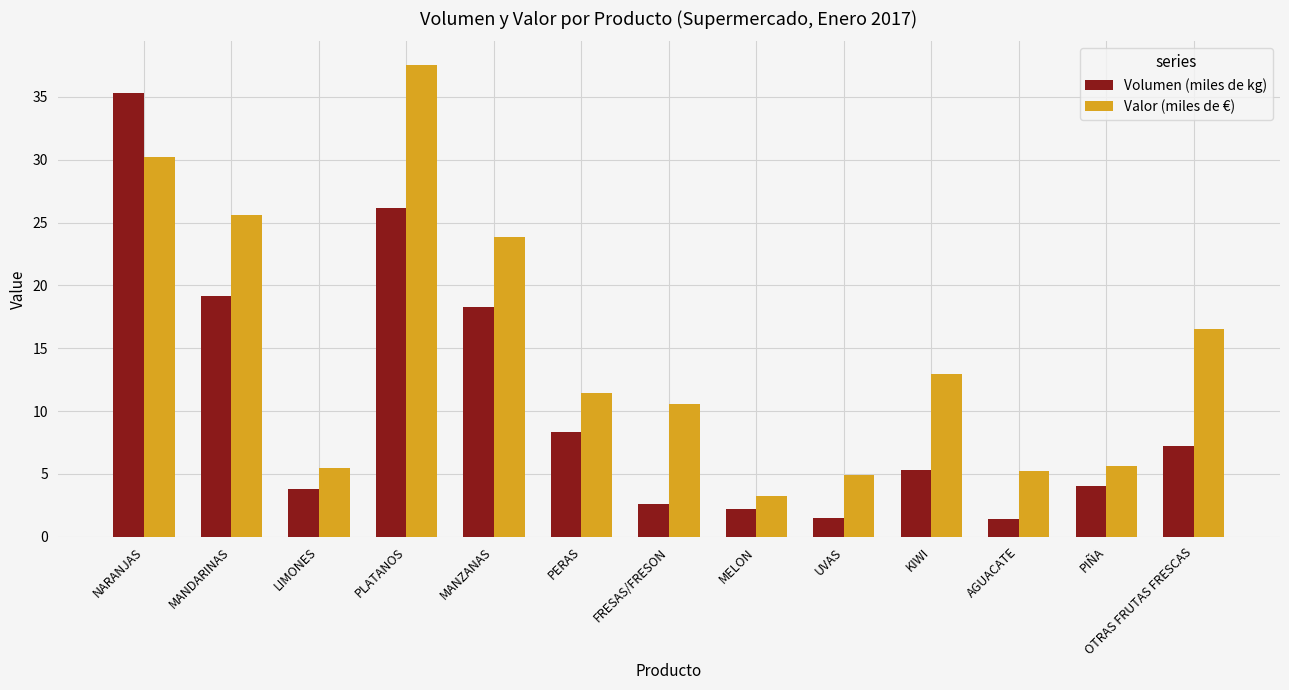

How many bars are there in total?

26